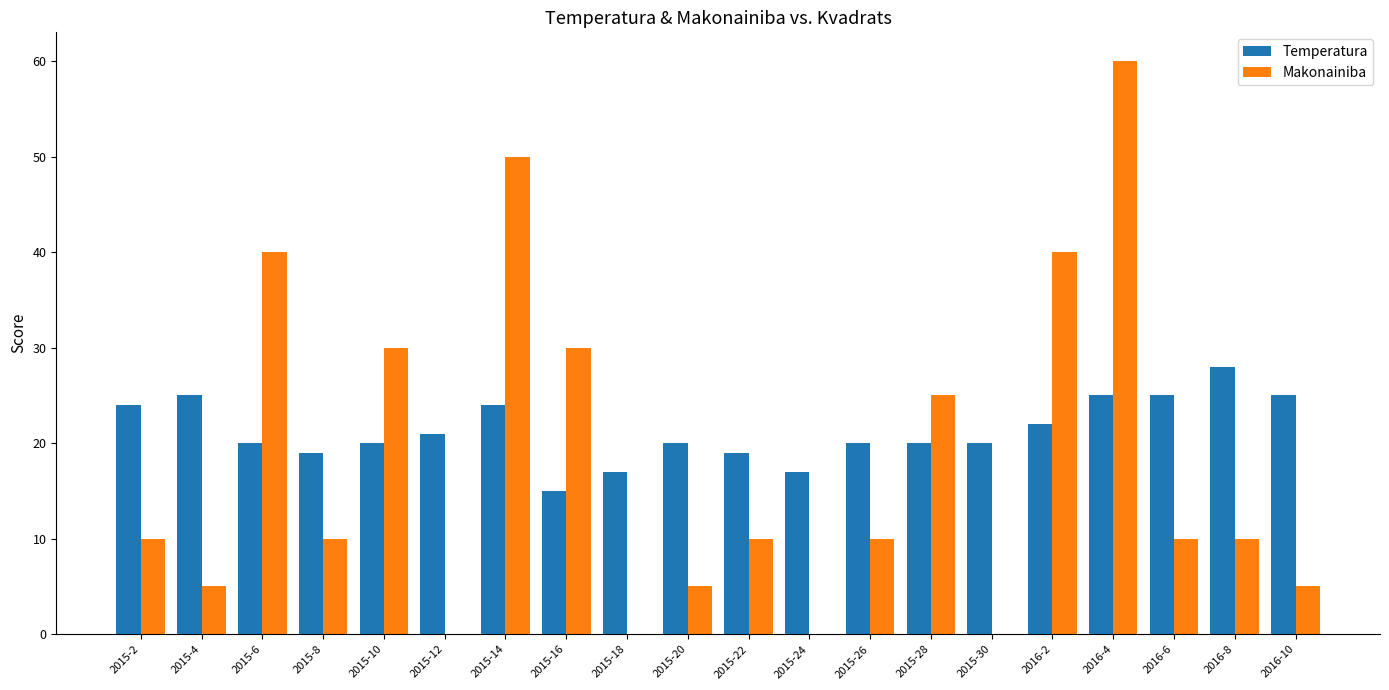

How many data points does each series have?

20